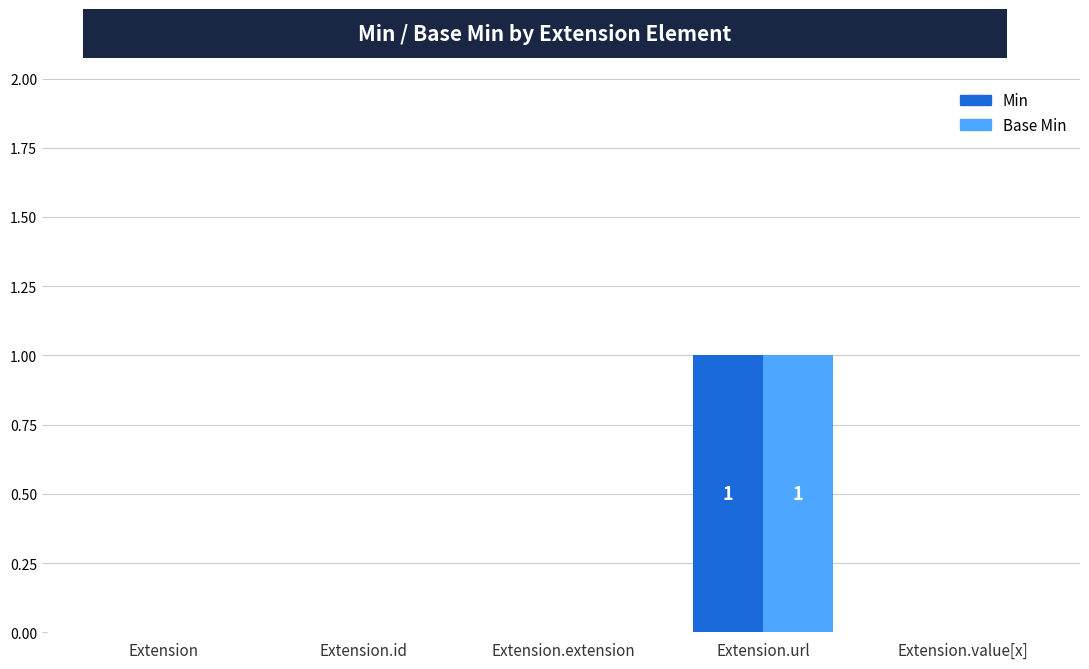

Is the value of Base Min at Extension.extension greater than the value of Min at Extension.url?

No